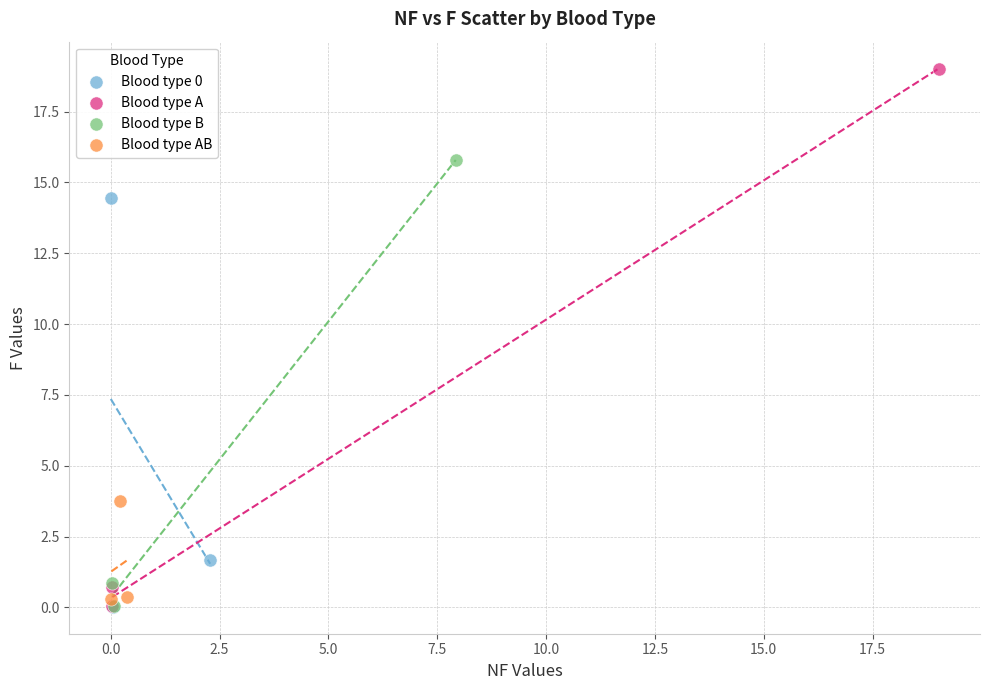

Which series has the widest spread of Y values?

Blood type A